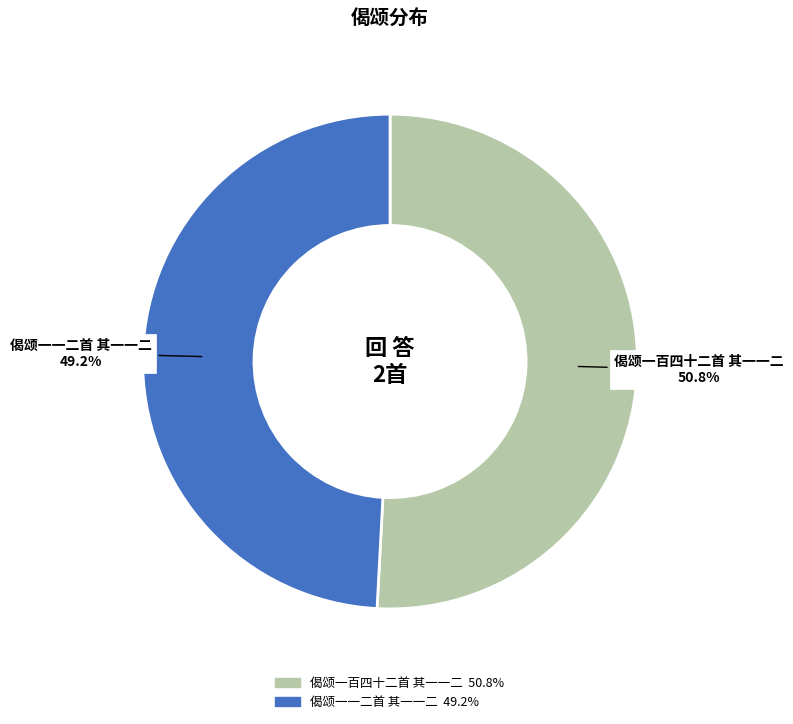

Rank the categories by value from highest to lowest.

偈颂一百四十二首 其一一二, 偈颂一一二首 其一一二